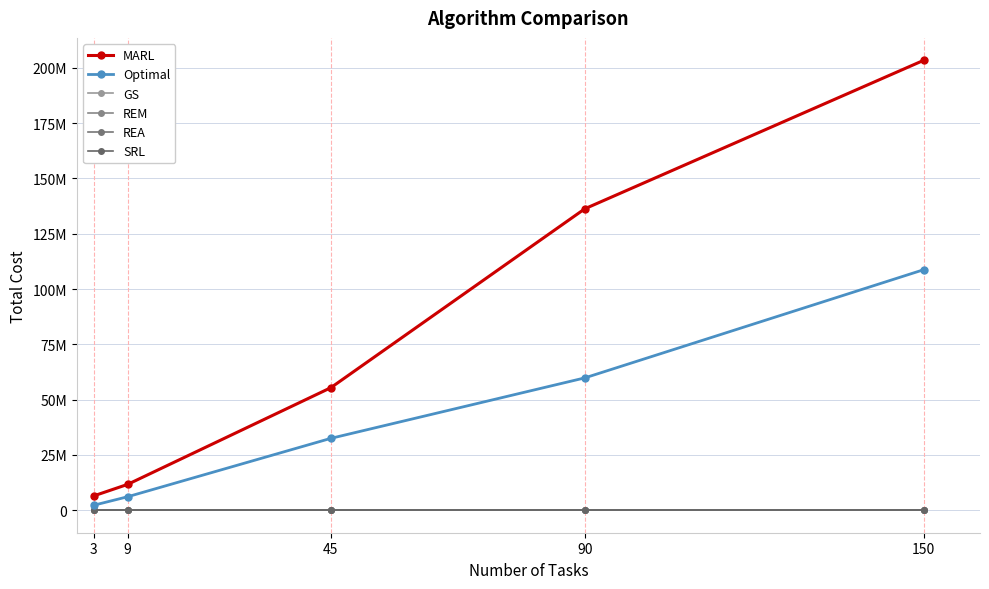

Reading right to left, transcribe all the data shown in this chart.

MARL: 203403491.9	136305901.7	55397733.1	11679121.8	6482886.4
Optimal: 108733200.4	59846000.0	32497658.7	6094797.0	2249830.0
GS: 0.0	0.0	0.0	0.0	0.0
REM: 0.0	0.0	0.0	0.0	0.0
REA: 0.0	0.0	0.0	0.0	0.0
SRL: 0.0	0.0	0.0	0.0	0.0